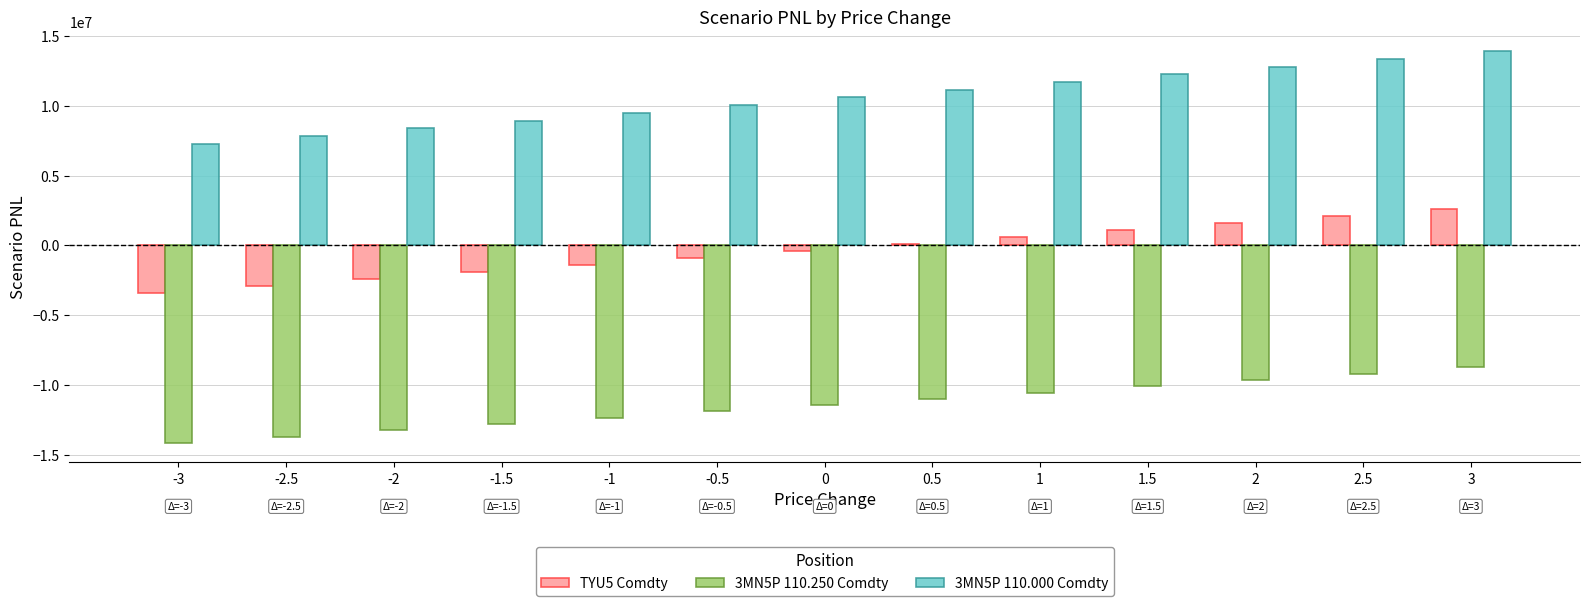

Which category has the highest value across all series?

3